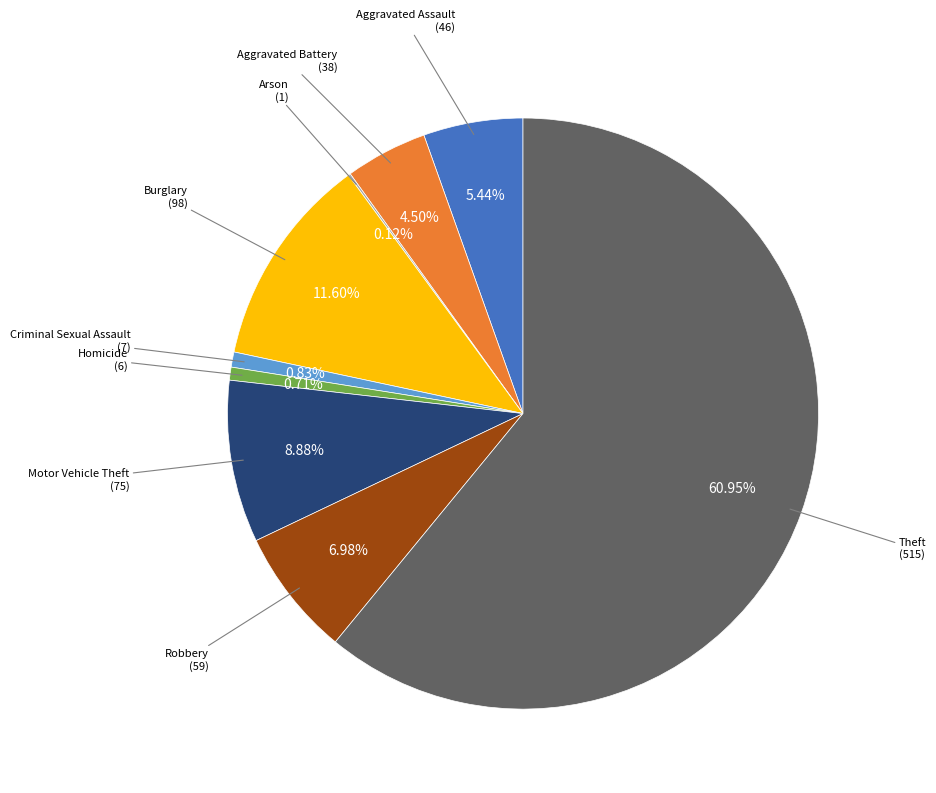

Does any single category account for the majority?

Yes